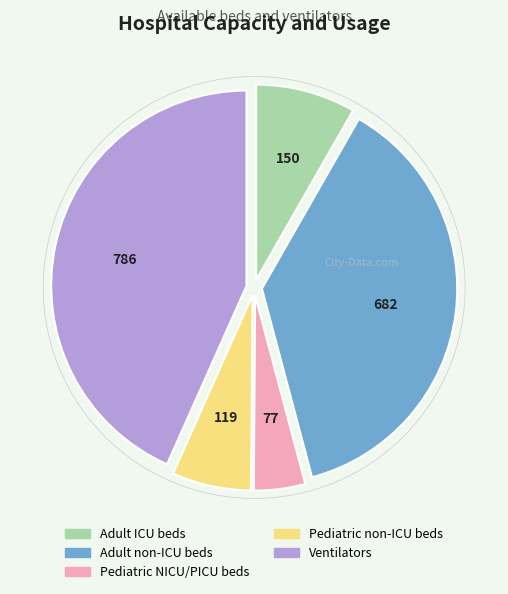

True or false: Adult non-ICU beds accounts for 24% of the total.

False